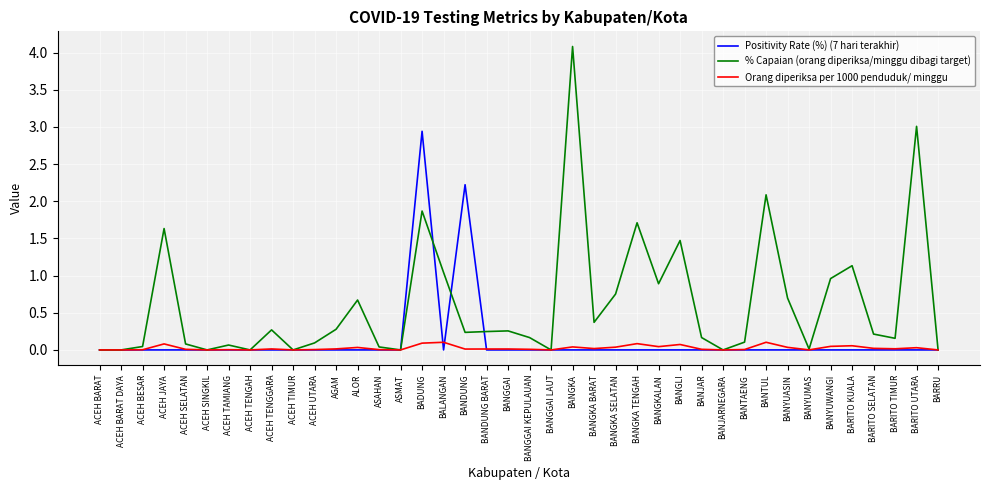

Which category has the highest value in the % Capaian (orang diperiksa/minggu dibagi target) series?

BANGKA